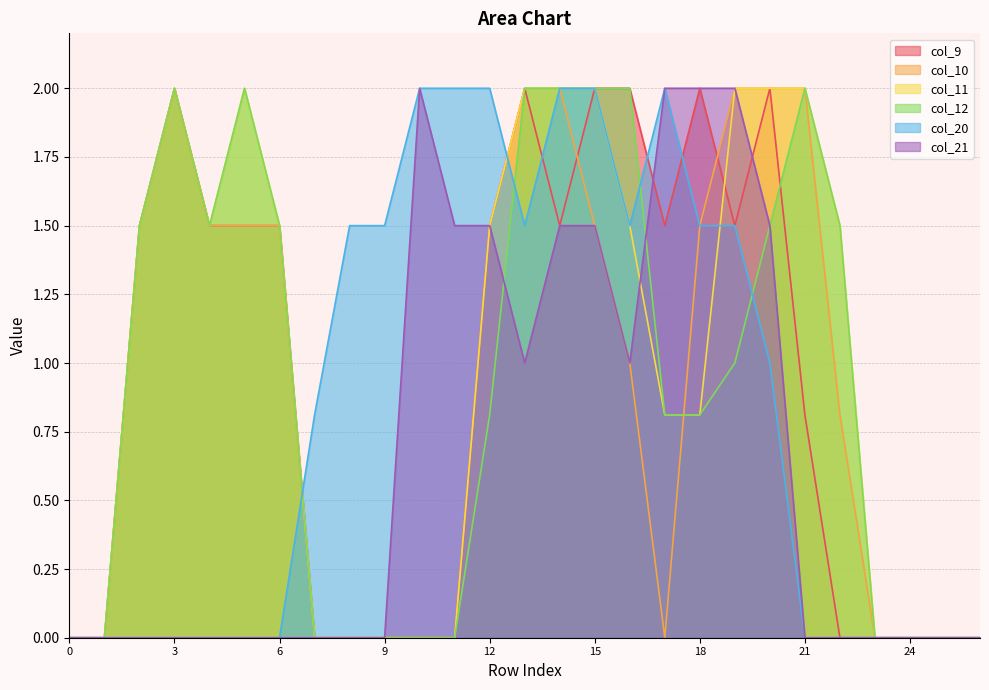

Where does the col_10 series first go above 1?

2